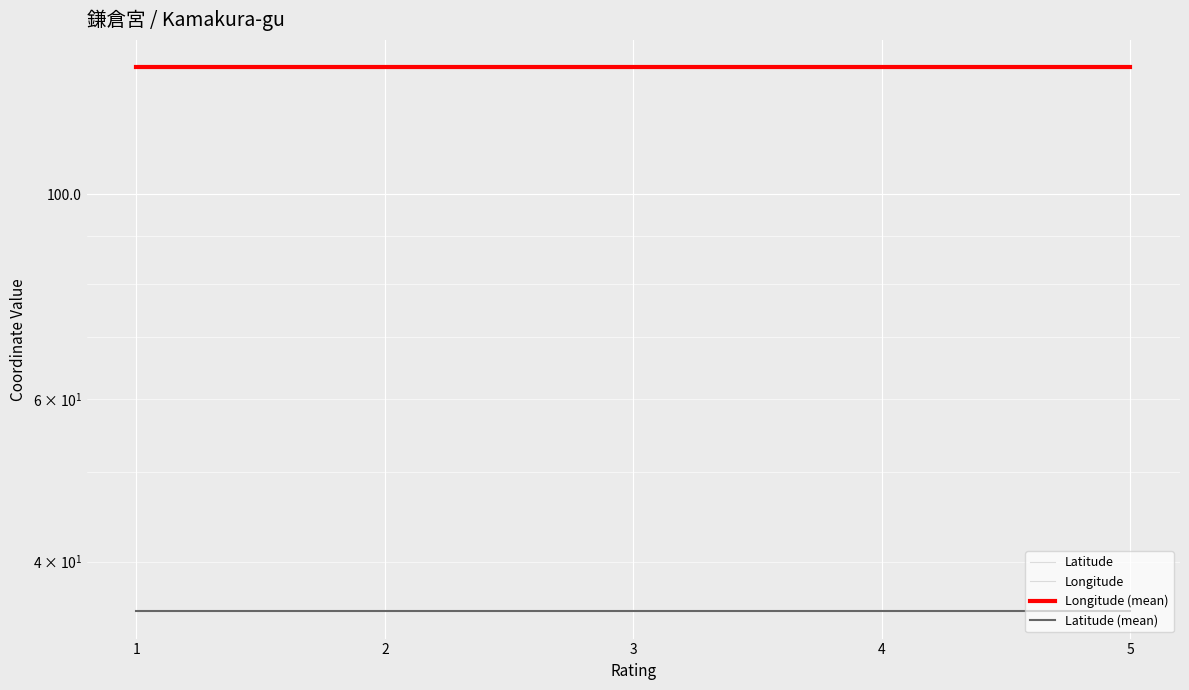

What is the sum of the Latitude (mean) values at 5 and 3?

70.7